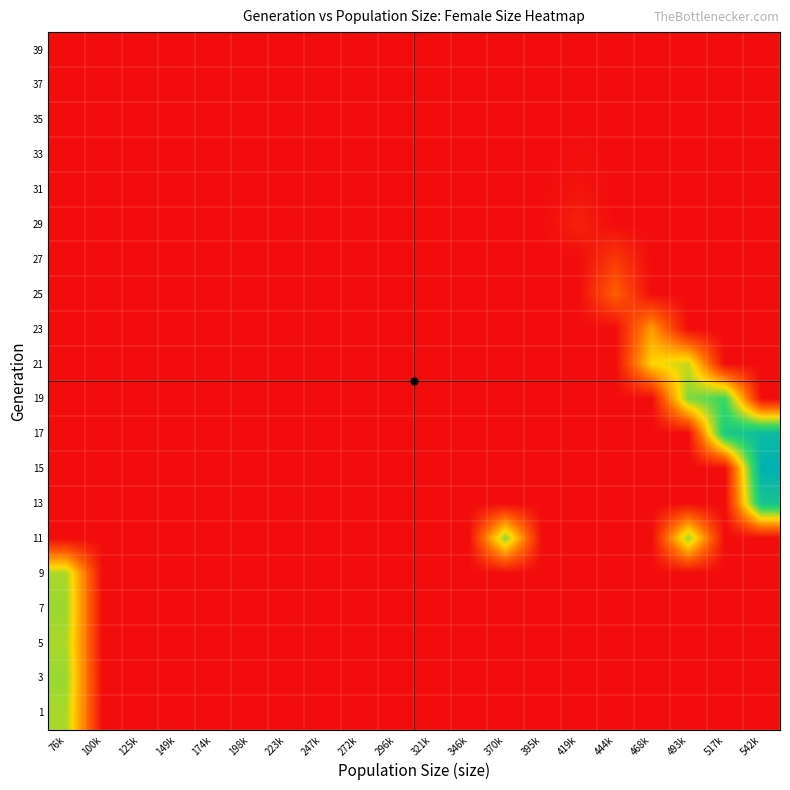

Reading left to right, list all the values displayed in this chart.

1: 76k=49182.5	100k=0.0	125k=0.0	149k=0.0	174k=0.0	198k=0.0	223k=0.0	247k=0.0	272k=0.0	296k=0.0	321k=0.0	346k=0.0	370k=0.0	395k=0.0	419k=0.0	444k=0.0	468k=0.0	493k=0.0	517k=0.0	542k=0.0
3: 76k=50997.5	100k=0.0	125k=0.0	149k=0.0	174k=0.0	198k=0.0	223k=0.0	247k=0.0	272k=0.0	296k=0.0	321k=0.0	346k=0.0	370k=0.0	395k=0.0	419k=0.0	444k=0.0	468k=0.0	493k=0.0	517k=0.0	542k=0.0
5: 76k=49078.5	100k=0.0	125k=0.0	149k=0.0	174k=0.0	198k=0.0	223k=0.0	247k=0.0	272k=0.0	296k=0.0	321k=0.0	346k=0.0	370k=0.0	395k=0.0	419k=0.0	444k=0.0	468k=0.0	493k=0.0	517k=0.0	542k=0.0
7: 76k=50691.0	100k=0.0	125k=0.0	149k=0.0	174k=0.0	198k=0.0	223k=0.0	247k=0.0	272k=0.0	296k=0.0	321k=0.0	346k=0.0	370k=0.0	395k=0.0	419k=0.0	444k=0.0	468k=0.0	493k=0.0	517k=0.0	542k=0.0
9: 76k=49050.5	100k=0.0	125k=0.0	149k=0.0	174k=0.0	198k=0.0	223k=0.0	247k=0.0	272k=0.0	296k=0.0	321k=0.0	346k=0.0	370k=0.0	395k=0.0	419k=0.0	444k=0.0	468k=0.0	493k=0.0	517k=0.0	542k=0.0
11: 76k=0.0	100k=0.0	125k=0.0	149k=0.0	174k=0.0	198k=0.0	223k=0.0	247k=0.0	272k=0.0	296k=0.0	321k=0.0	346k=0.0	370k=51979.0	395k=0.0	419k=0.0	444k=0.0	468k=0.0	493k=50752.0	517k=0.0	542k=0.0
13: 76k=0.0	100k=0.0	125k=0.0	149k=0.0	174k=0.0	198k=0.0	223k=0.0	247k=0.0	272k=0.0	296k=0.0	321k=0.0	346k=0.0	370k=0.0	395k=0.0	419k=0.0	444k=0.0	468k=0.0	493k=0.0	517k=0.0	542k=72106.5
15: 76k=0.0	100k=0.0	125k=0.0	149k=0.0	174k=0.0	198k=0.0	223k=0.0	247k=0.0	272k=0.0	296k=0.0	321k=0.0	346k=0.0	370k=0.0	395k=0.0	419k=0.0	444k=0.0	468k=0.0	493k=0.0	517k=0.0	542k=81574.5
17: 76k=0.0	100k=0.0	125k=0.0	149k=0.0	174k=0.0	198k=0.0	223k=0.0	247k=0.0	272k=0.0	296k=0.0	321k=0.0	346k=0.0	370k=0.0	395k=0.0	419k=0.0	444k=0.0	468k=0.0	493k=0.0	517k=69174.0	542k=76928.0
19: 76k=0.0	100k=0.0	125k=0.0	149k=0.0	174k=0.0	198k=0.0	223k=0.0	247k=0.0	272k=0.0	296k=0.0	321k=0.0	346k=0.0	370k=0.0	395k=0.0	419k=0.0	444k=0.0	468k=0.0	493k=53452.0	517k=60674.0	542k=0.0
21: 76k=0.0	100k=0.0	125k=0.0	149k=0.0	174k=0.0	198k=0.0	223k=0.0	247k=0.0	272k=0.0	296k=0.0	321k=0.0	346k=0.0	370k=0.0	395k=0.0	419k=0.0	444k=0.0	468k=40111.0	493k=46379.0	517k=0.0	542k=0.0
23: 76k=0.0	100k=0.0	125k=0.0	149k=0.0	174k=0.0	198k=0.0	223k=0.0	247k=0.0	272k=0.0	296k=0.0	321k=0.0	346k=0.0	370k=0.0	395k=0.0	419k=0.0	444k=0.0	468k=30400.5	493k=0.0	517k=0.0	542k=0.0
25: 76k=0.0	100k=0.0	125k=0.0	149k=0.0	174k=0.0	198k=0.0	223k=0.0	247k=0.0	272k=0.0	296k=0.0	321k=0.0	346k=0.0	370k=0.0	395k=0.0	419k=0.0	444k=19005.5	468k=0.0	493k=0.0	517k=0.0	542k=0.0
27: 76k=0.0	100k=0.0	125k=0.0	149k=0.0	174k=0.0	198k=0.0	223k=0.0	247k=0.0	272k=0.0	296k=0.0	321k=0.0	346k=0.0	370k=0.0	395k=0.0	419k=0.0	444k=10318.5	468k=0.0	493k=0.0	517k=0.0	542k=0.0
29: 76k=0.0	100k=0.0	125k=0.0	149k=0.0	174k=0.0	198k=0.0	223k=0.0	247k=0.0	272k=0.0	296k=0.0	321k=0.0	346k=0.0	370k=0.0	395k=0.0	419k=4886.0	444k=0.0	468k=0.0	493k=0.0	517k=0.0	542k=0.0
31: 76k=0.0	100k=0.0	125k=0.0	149k=0.0	174k=0.0	198k=0.0	223k=0.0	247k=0.0	272k=0.0	296k=0.0	321k=0.0	346k=0.0	370k=0.0	395k=0.0	419k=1911.0	444k=0.0	468k=0.0	493k=0.0	517k=0.0	542k=0.0
33: 76k=0.0	100k=0.0	125k=0.0	149k=0.0	174k=0.0	198k=0.0	223k=0.0	247k=0.0	272k=0.0	296k=0.0	321k=0.0	346k=0.0	370k=0.0	395k=0.0	419k=673.0	444k=0.0	468k=0.0	493k=0.0	517k=0.0	542k=0.0
35: 76k=0.0	100k=0.0	125k=0.0	149k=0.0	174k=0.0	198k=0.0	223k=0.0	247k=0.0	272k=0.0	296k=0.0	321k=0.0	346k=0.0	370k=0.0	395k=0.0	419k=169.0	444k=0.0	468k=0.0	493k=0.0	517k=0.0	542k=0.0
37: 76k=0.0	100k=0.0	125k=0.0	149k=0.0	174k=0.0	198k=0.0	223k=0.0	247k=0.0	272k=0.0	296k=0.0	321k=0.0	346k=0.0	370k=0.0	395k=0.0	419k=29.5	444k=0.0	468k=0.0	493k=0.0	517k=0.0	542k=0.0
39: 76k=0.0	100k=0.0	125k=0.0	149k=0.0	174k=0.0	198k=0.0	223k=0.0	247k=0.0	272k=0.0	296k=0.0	321k=0.0	346k=0.0	370k=0.0	395k=0.0	419k=4.0	444k=0.0	468k=0.0	493k=0.0	517k=0.0	542k=0.0